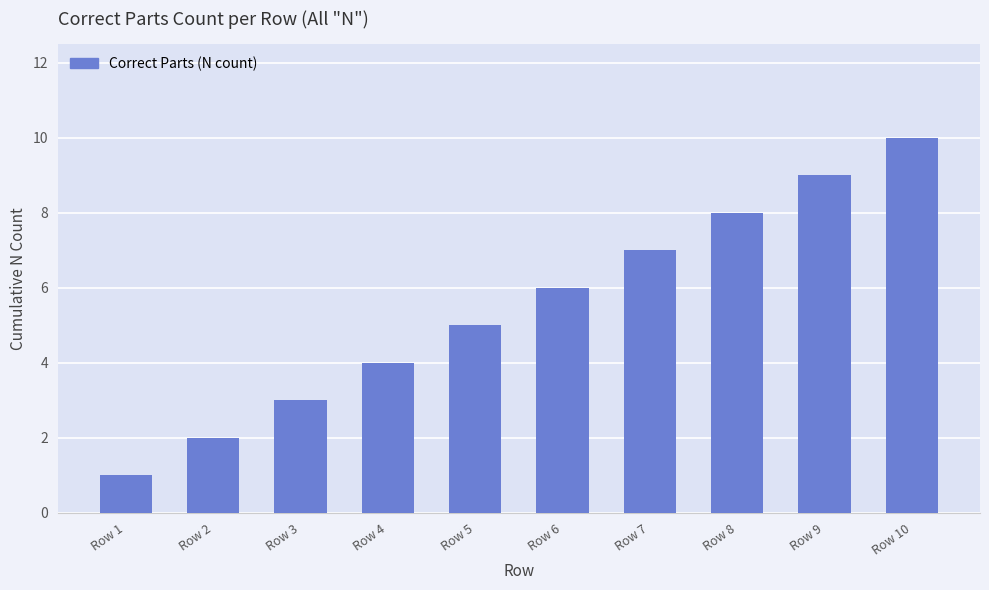

What is the ratio of the value at Row 8 to the value at Row 4?

2.0